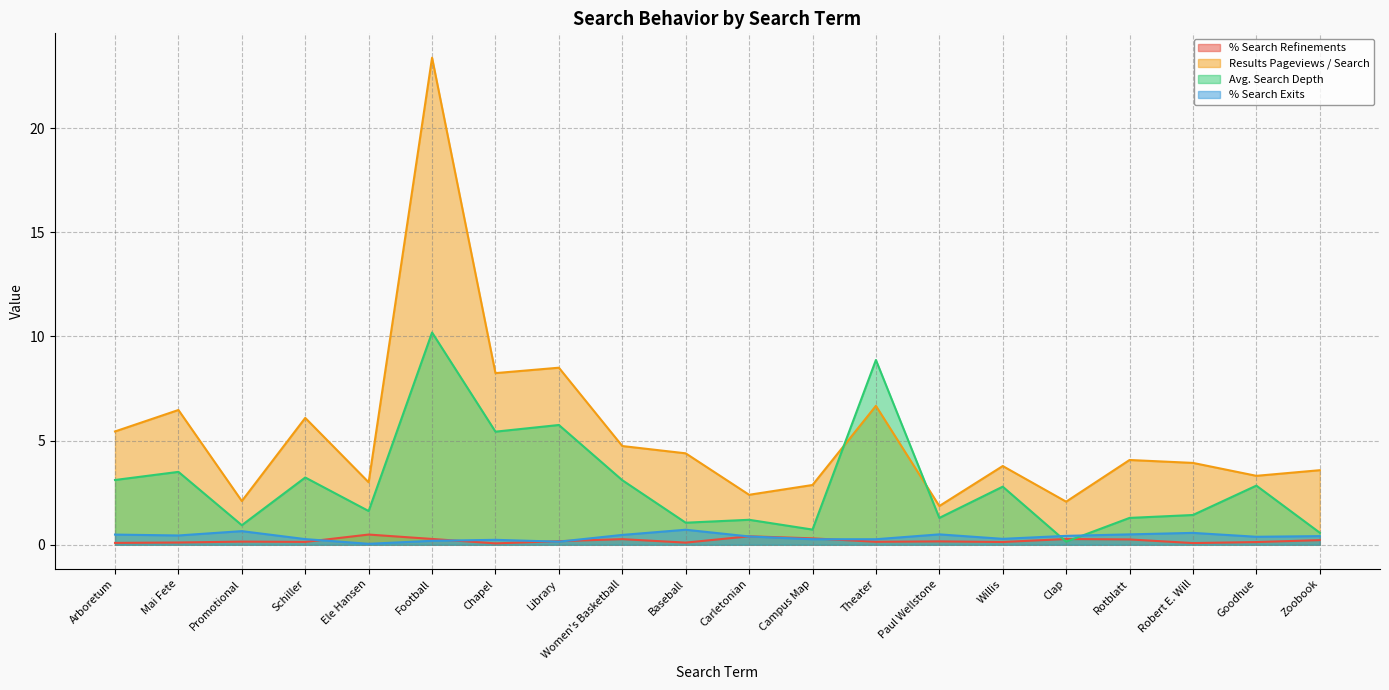

What is the difference between the maximum and minimum values in the Avg. Search Depth series?

10.0